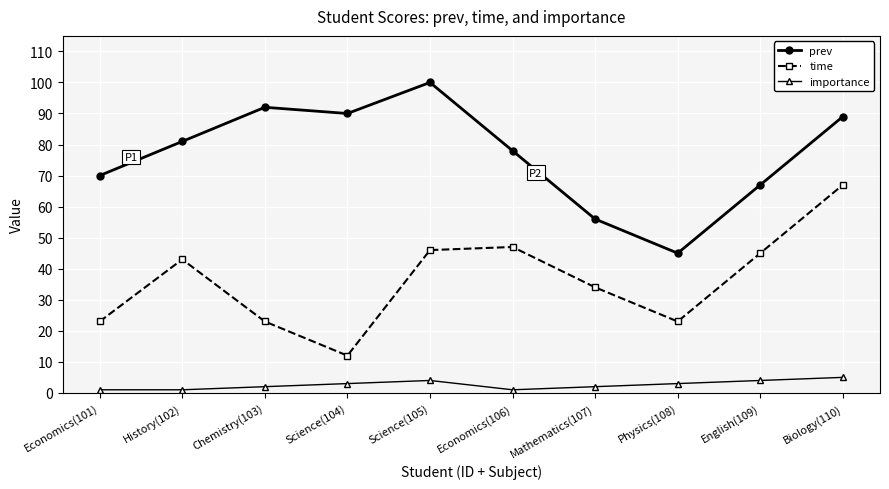

Reading left to right, transcribe all the data shown in this chart.

prev: Economics(101)=70	History(102)=81	Chemistry(103)=92	Science(104)=90	Science(105)=100	Economics(106)=78	Mathematics(107)=56	Physics(108)=45	English(109)=67	Biology(110)=89
time: Economics(101)=23	History(102)=43	Chemistry(103)=23	Science(104)=12	Science(105)=46	Economics(106)=47	Mathematics(107)=34	Physics(108)=23	English(109)=45	Biology(110)=67
importance: Economics(101)=1	History(102)=1	Chemistry(103)=2	Science(104)=3	Science(105)=4	Economics(106)=1	Mathematics(107)=2	Physics(108)=3	English(109)=4	Biology(110)=5